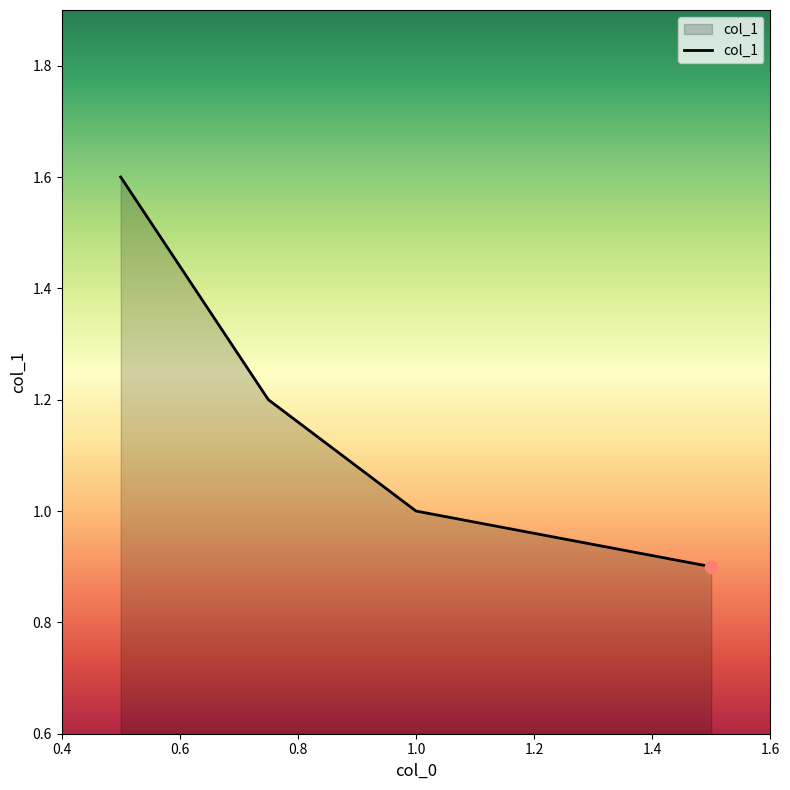

Which has a higher value, 0.4 or 0.8?

0.8